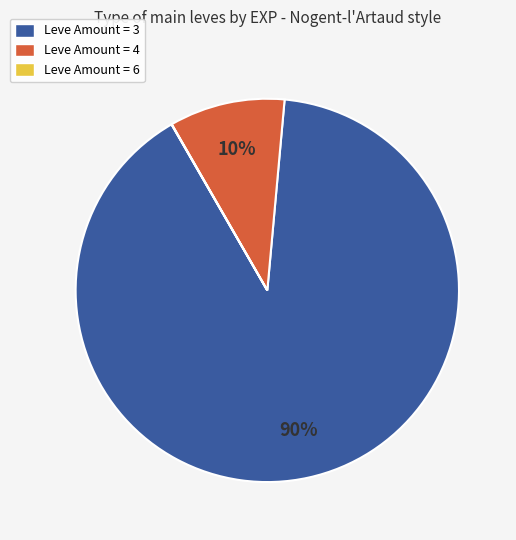

Is there any slice that represents more than half of the pie?

Yes